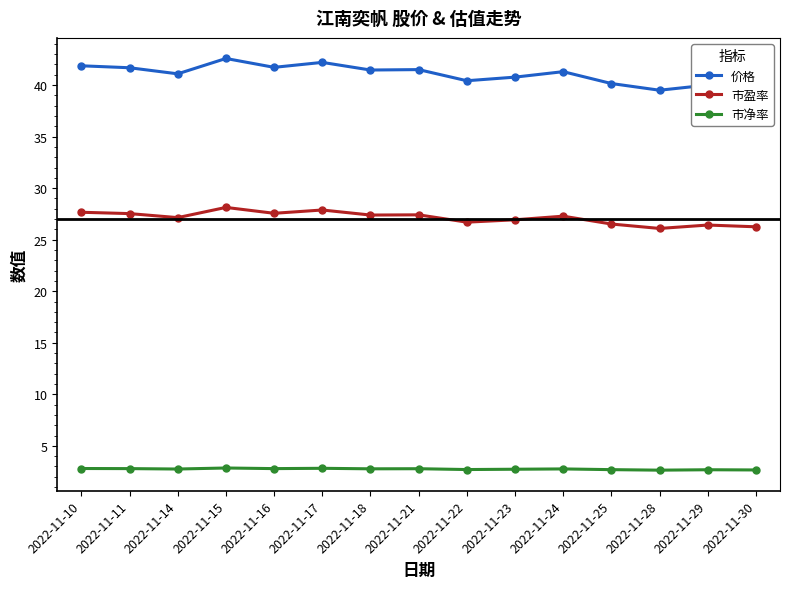

What is the difference between the maximum and minimum values in the 市净率 series?

0.2